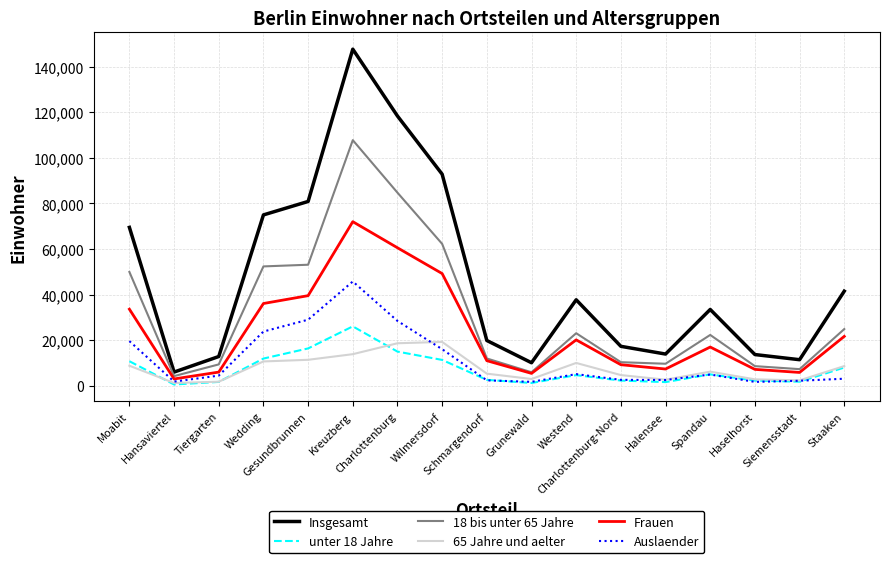

True or false: 65 Jahre und aelter has more than 2 points higher than both neighbors.

True